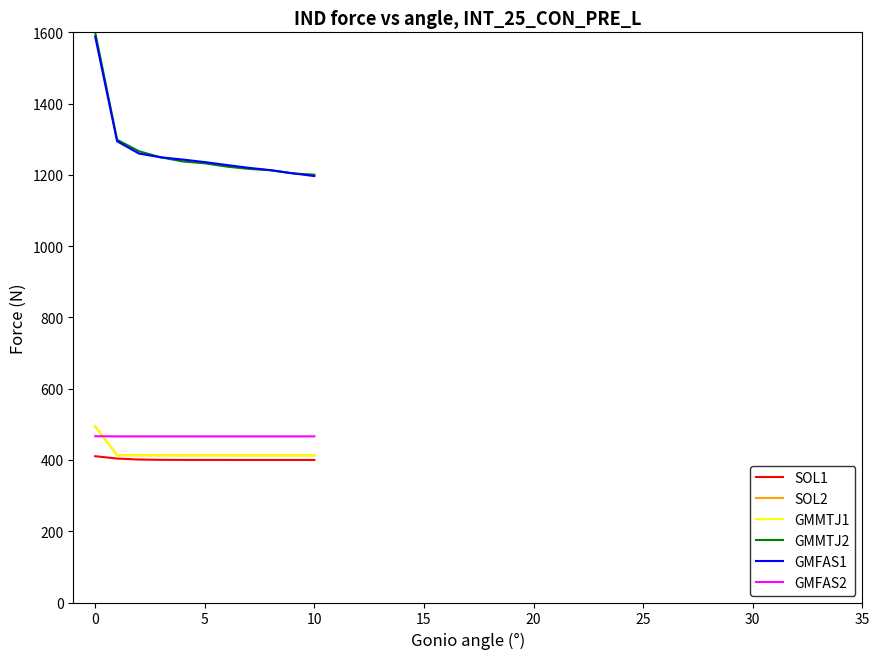

How many lines are shown in the chart?

6